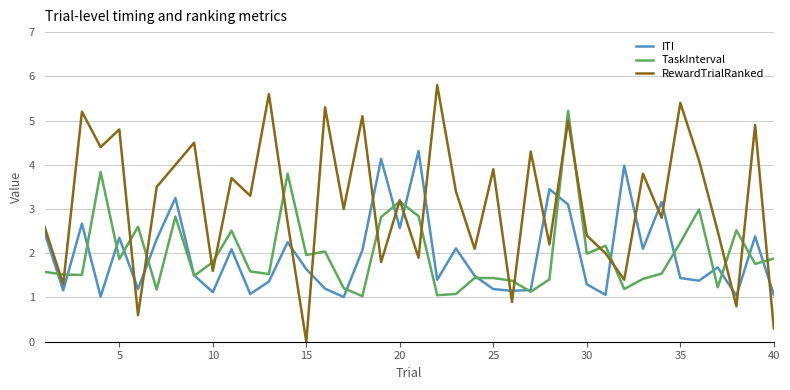

What is the greatest value displayed?

5.8